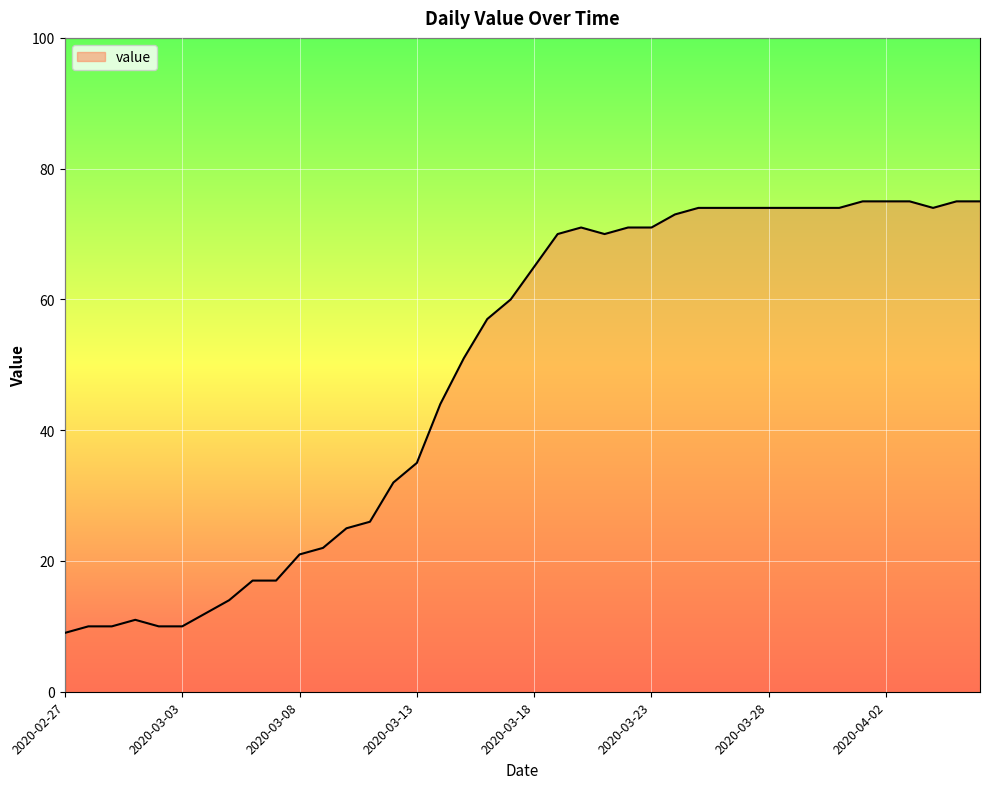

What is the difference between the maximum and minimum values?

66